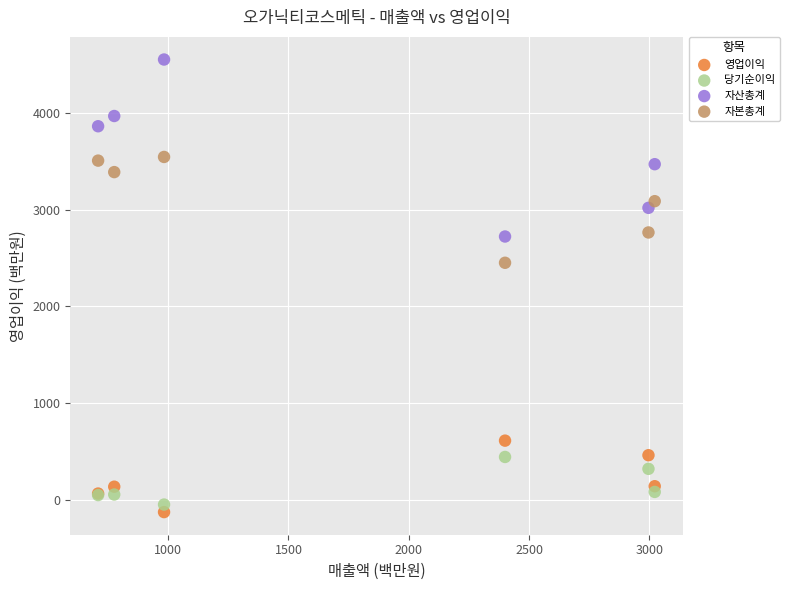

Which series has the widest spread of Y values?

자산총계